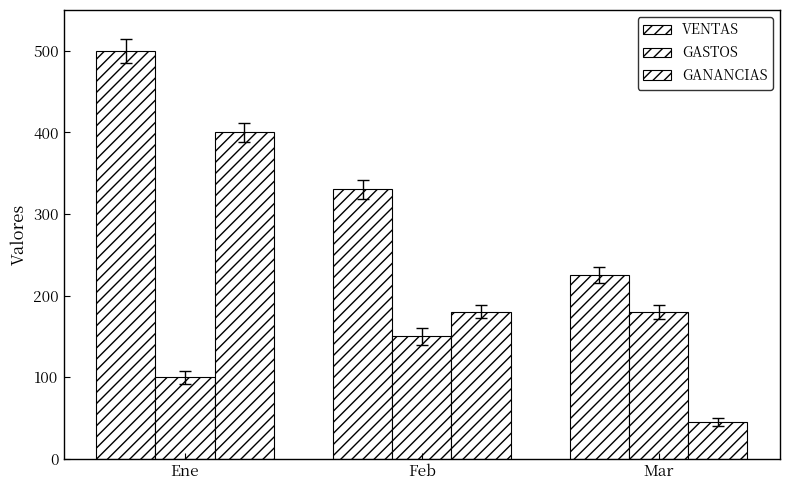

How many distinct data groups are displayed?

3